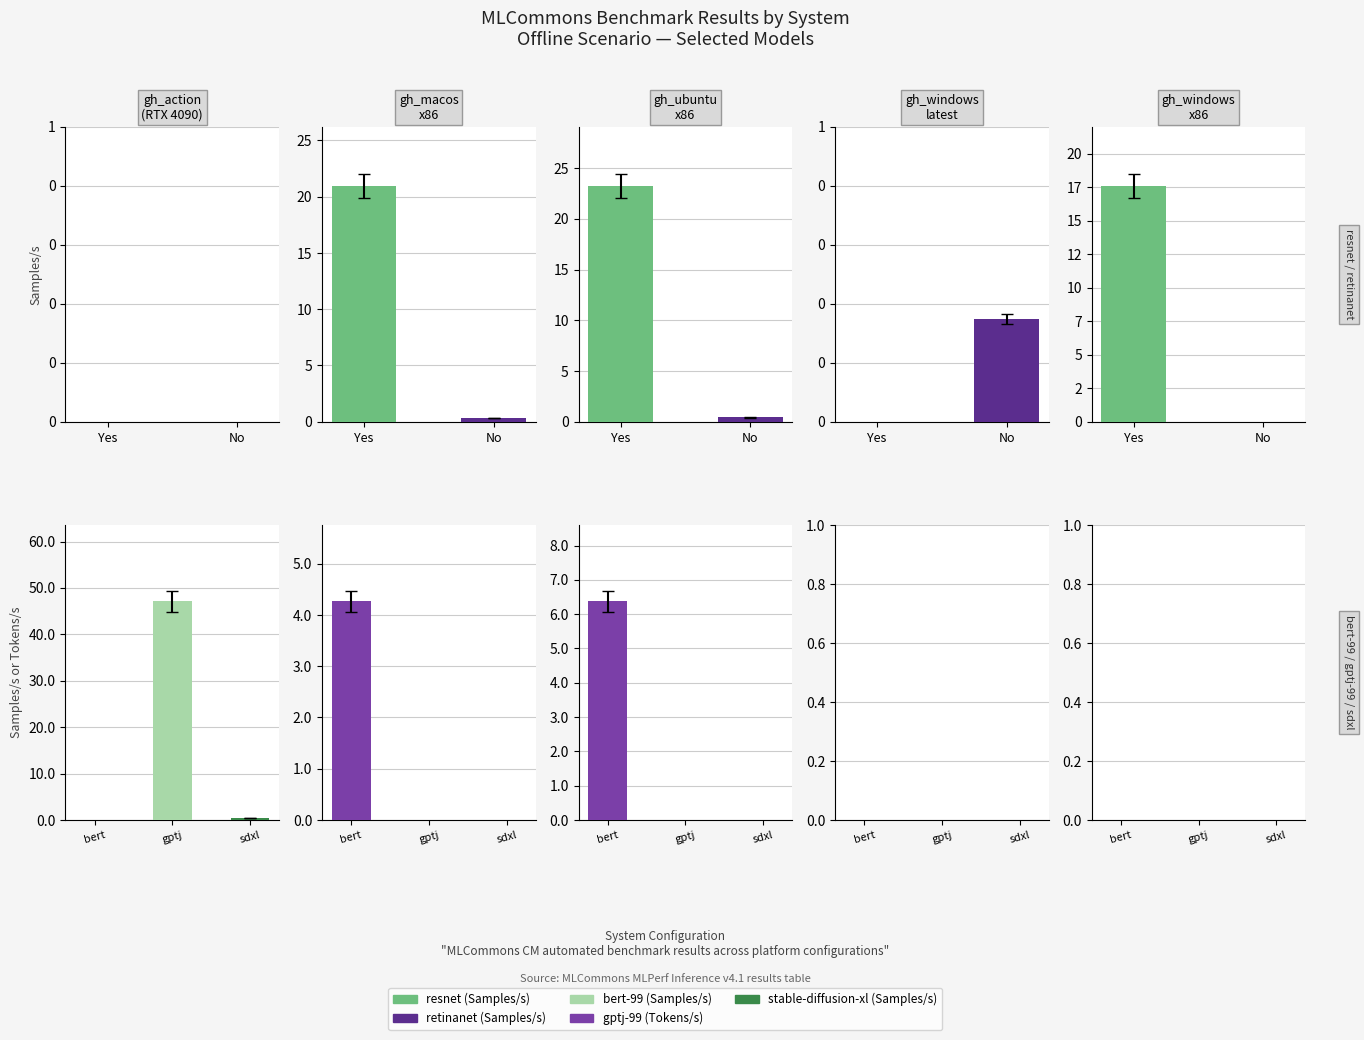

Between 1 and 2, which series saw the biggest shift?

resnet (Samples/s)